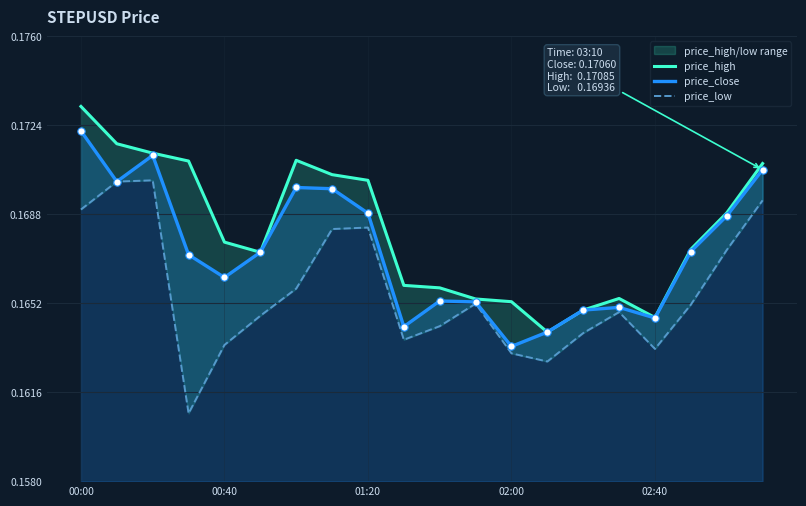

True or false: price_close has a value of 0.1 at 00:00.

False